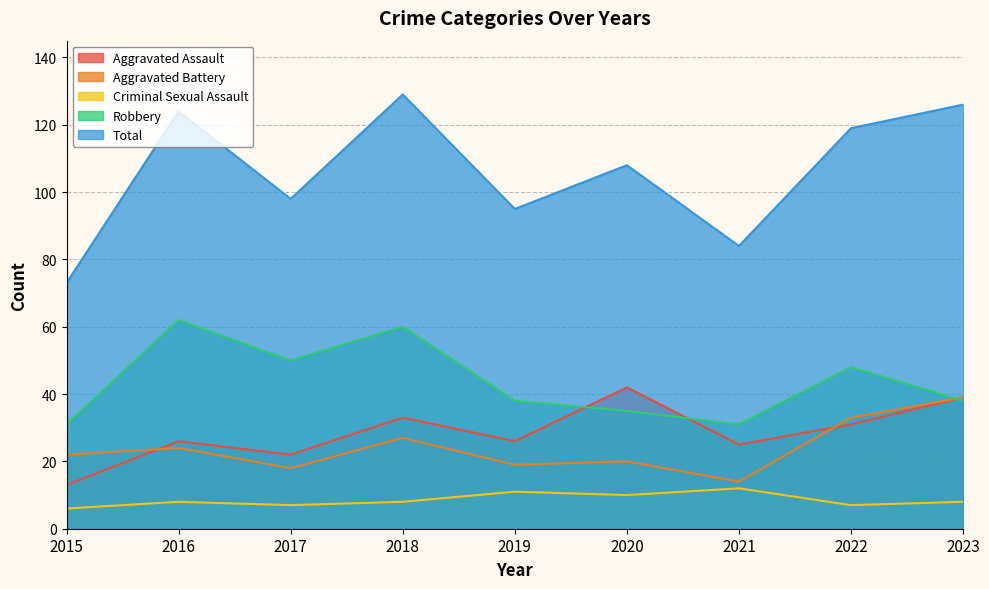

Reading left to right, extract all data points from this chart.

Aggravated Assault: 13	26	22	33	26	42	25	31	39
Aggravated Battery: 22	24	18	27	19	20	14	33	39
Criminal Sexual Assault: 6	8	7	8	11	10	12	7	8
Robbery: 31	62	50	60	38	35	31	48	38
Total: 73	124	98	129	95	108	84	119	126